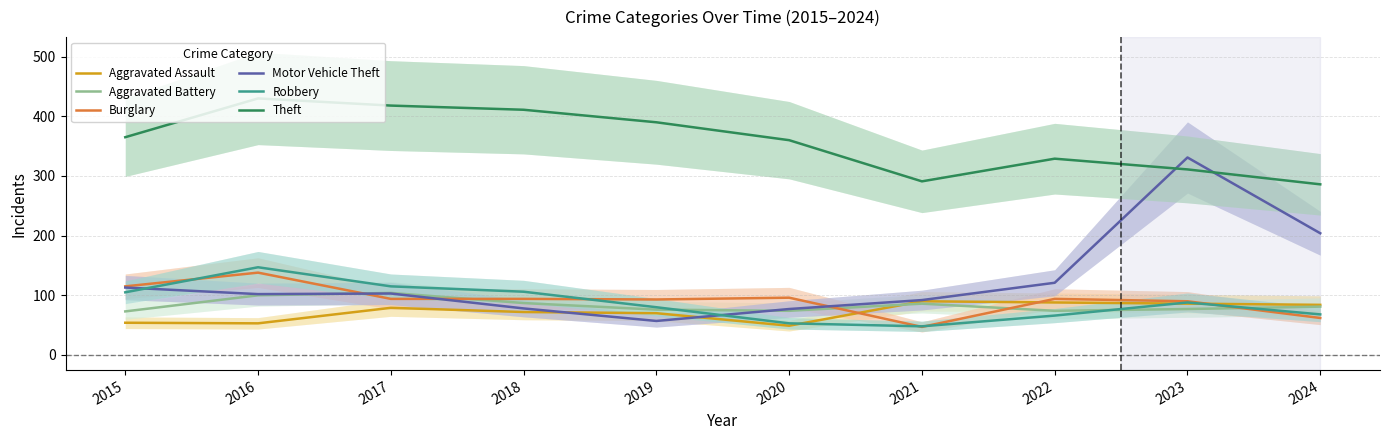

The Aggravated Battery series shows 96 at 2015. True or false?

False